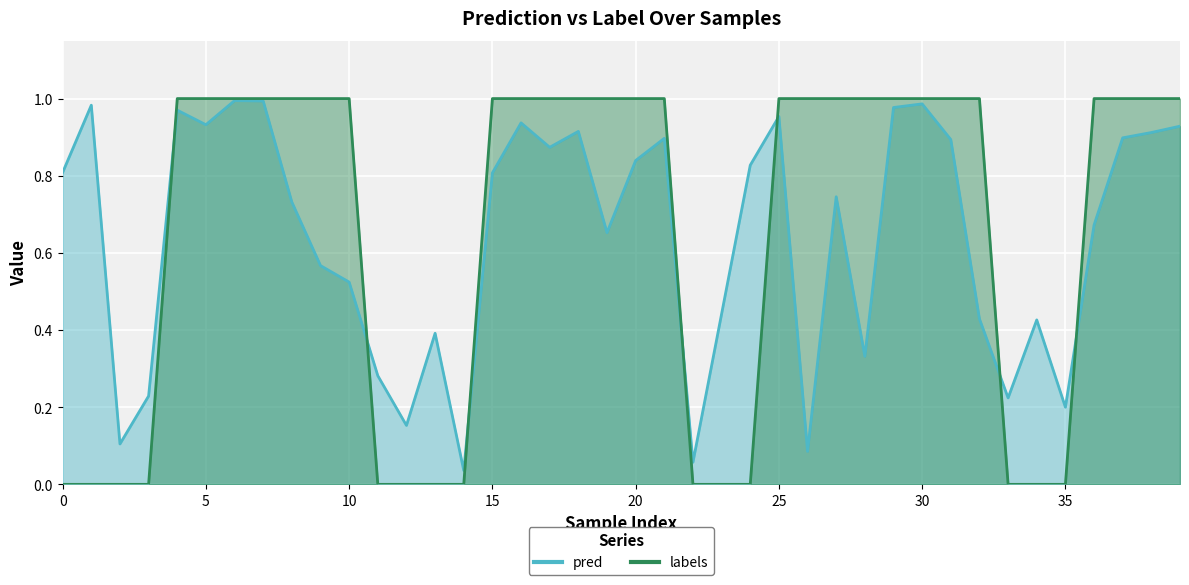

What is the average value of the pred series?

0.6